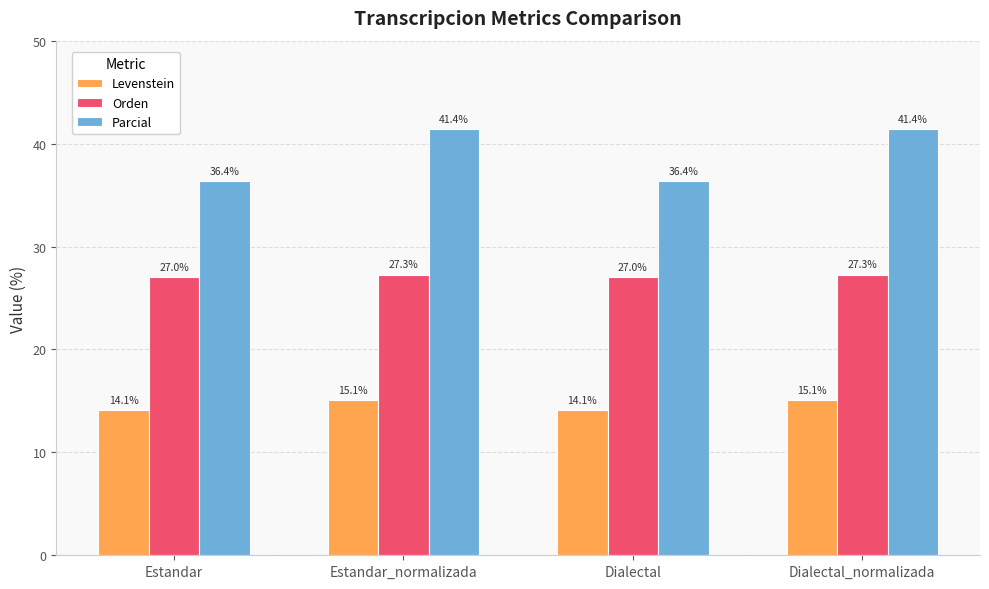

How many bars are there in total?

12